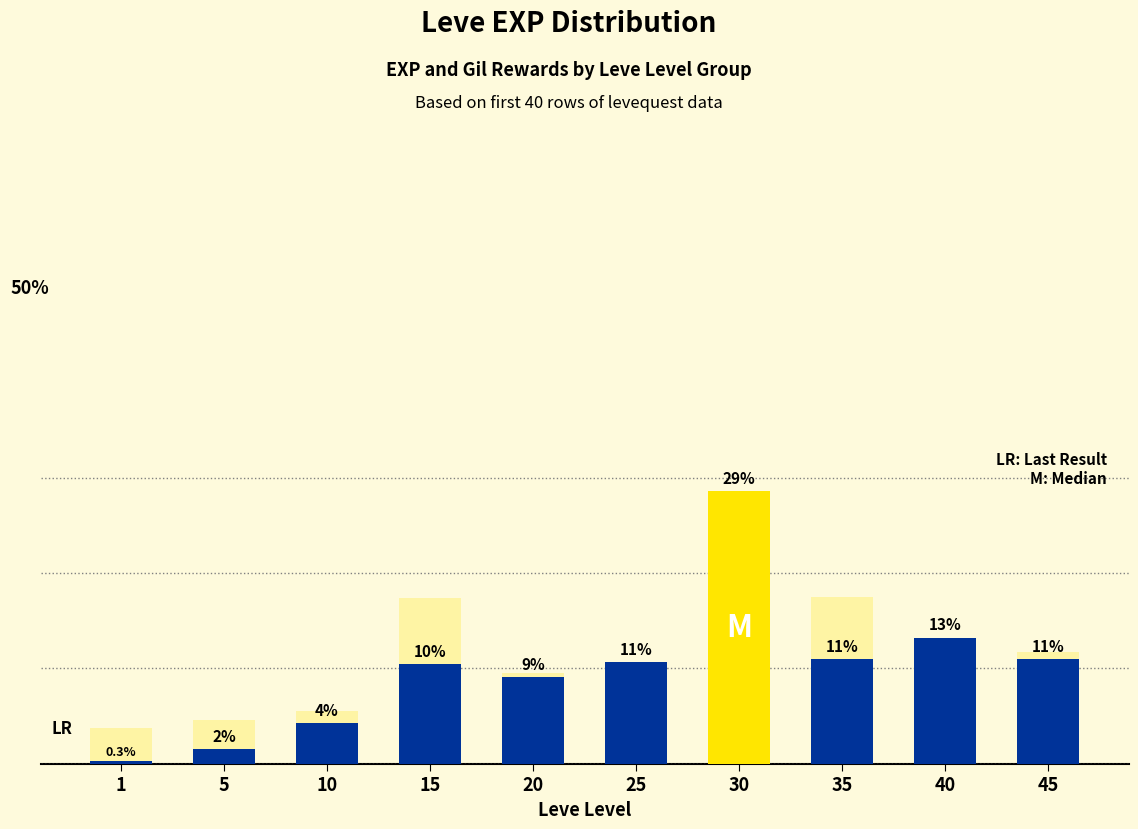

At which label is Leve EXP closest to 14?

40